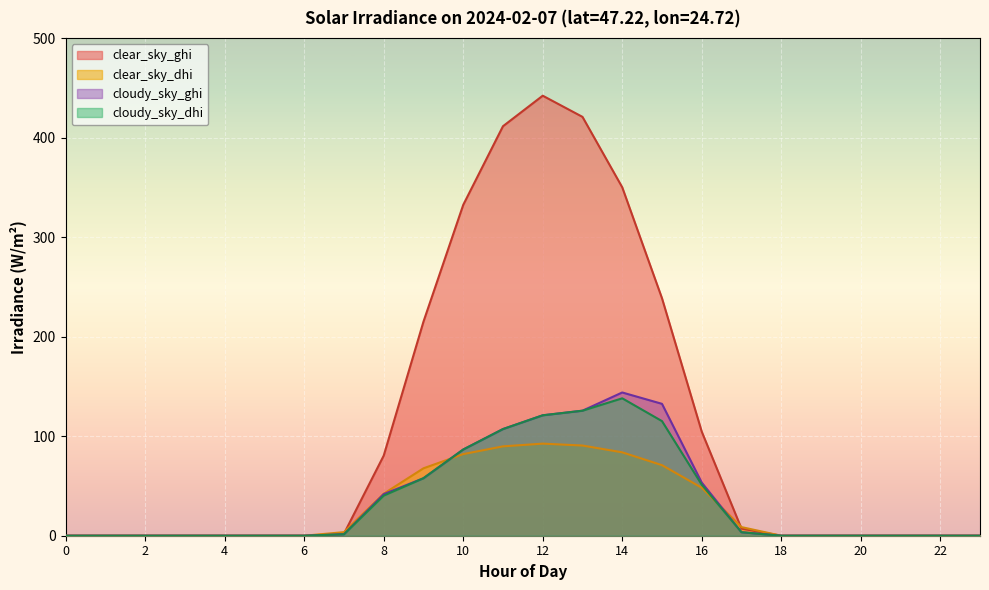

In cloudy_sky_dhi, how many points are higher than both neighbors (excluding endpoints)?

1